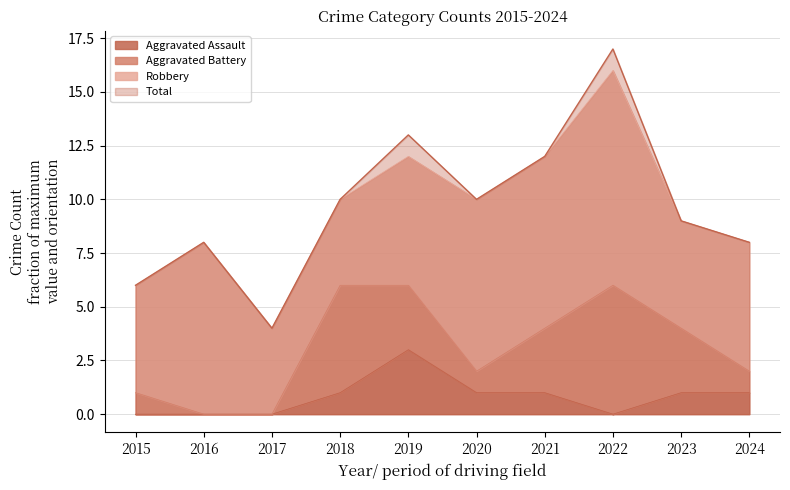

Which series has the largest total across all categories?

Total